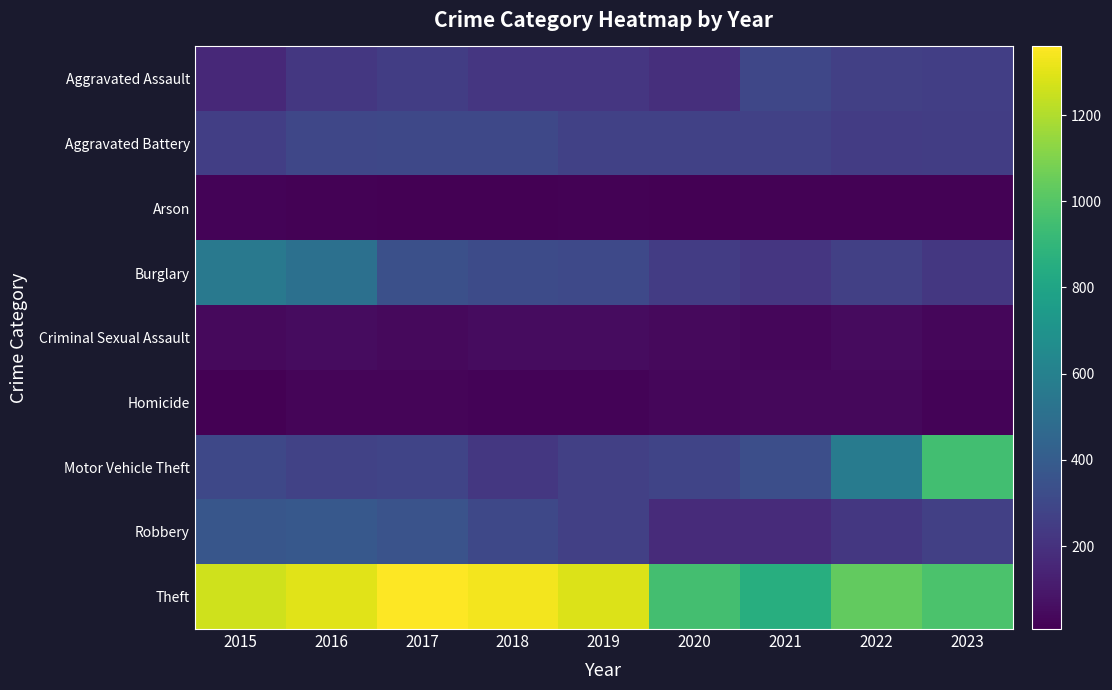

At which category is the sum across all series the highest?

2016